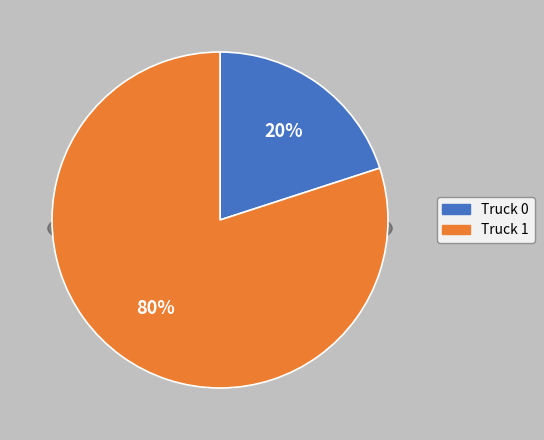

Is it true that Truck 0 is 13% of the pie?

False